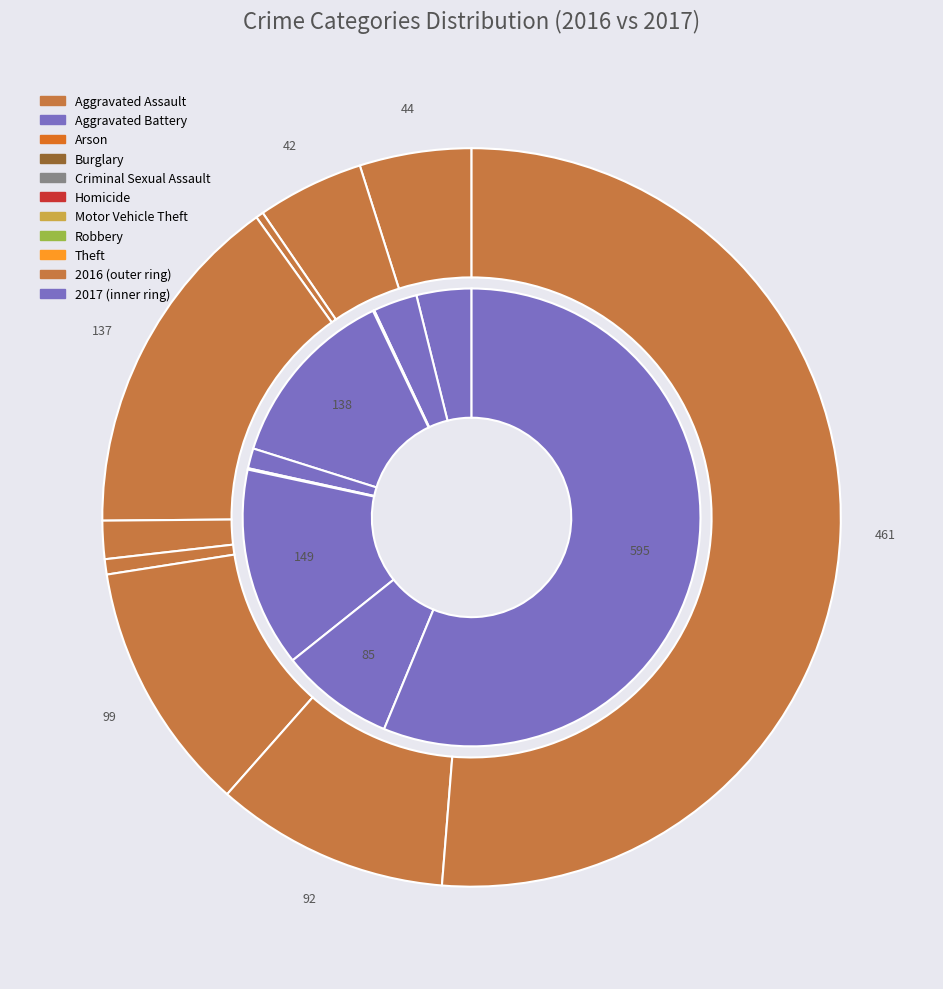

True or false: 3 accounts for 1% of the total.

False